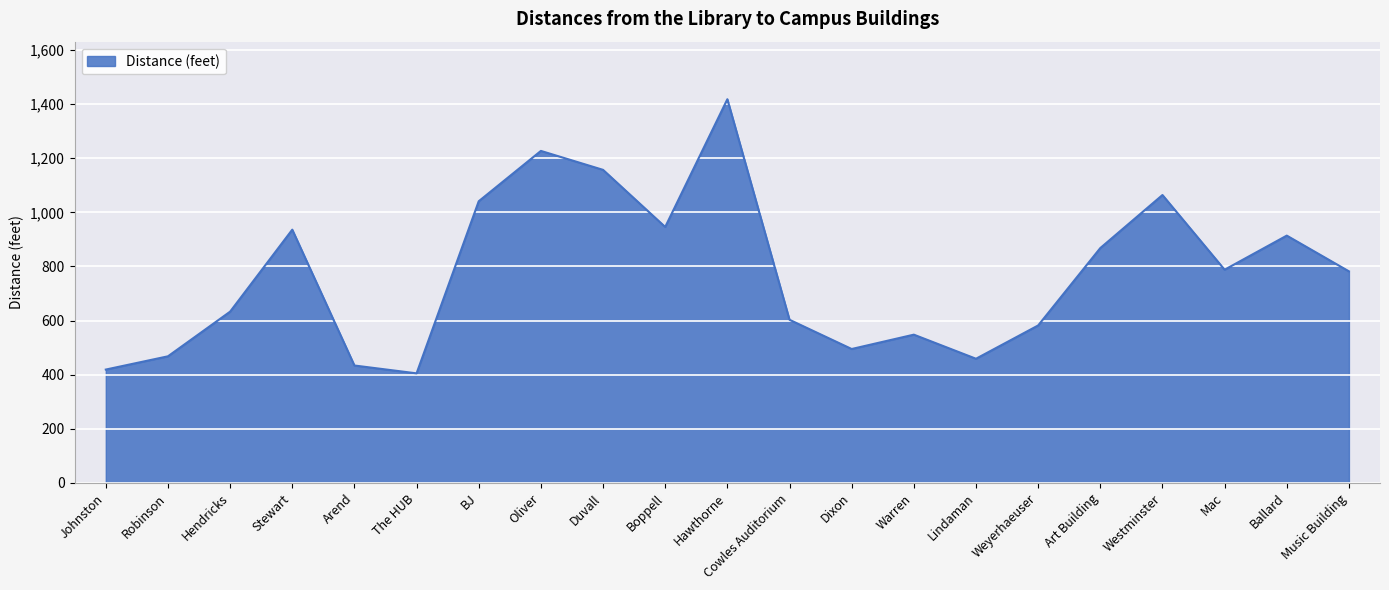

Which has a higher value, Mac or Weyerhaeuser?

Mac